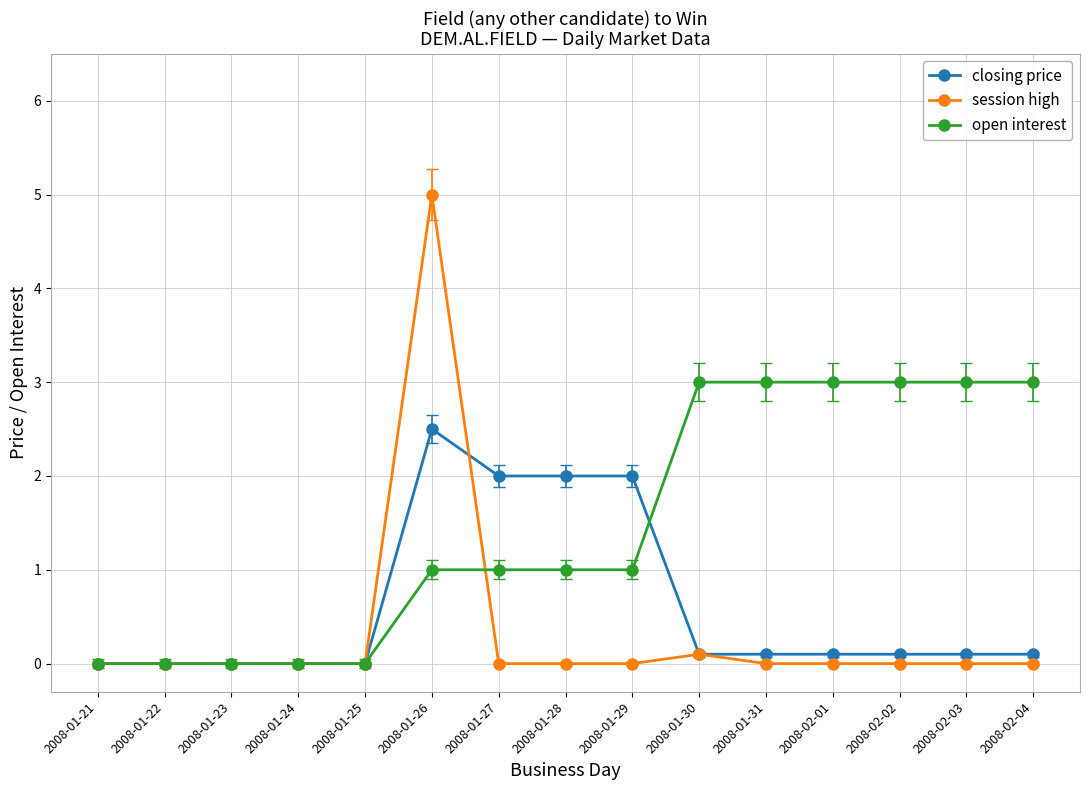

The open interest series shows 1.0 at 2008-01-26. True or false?

True